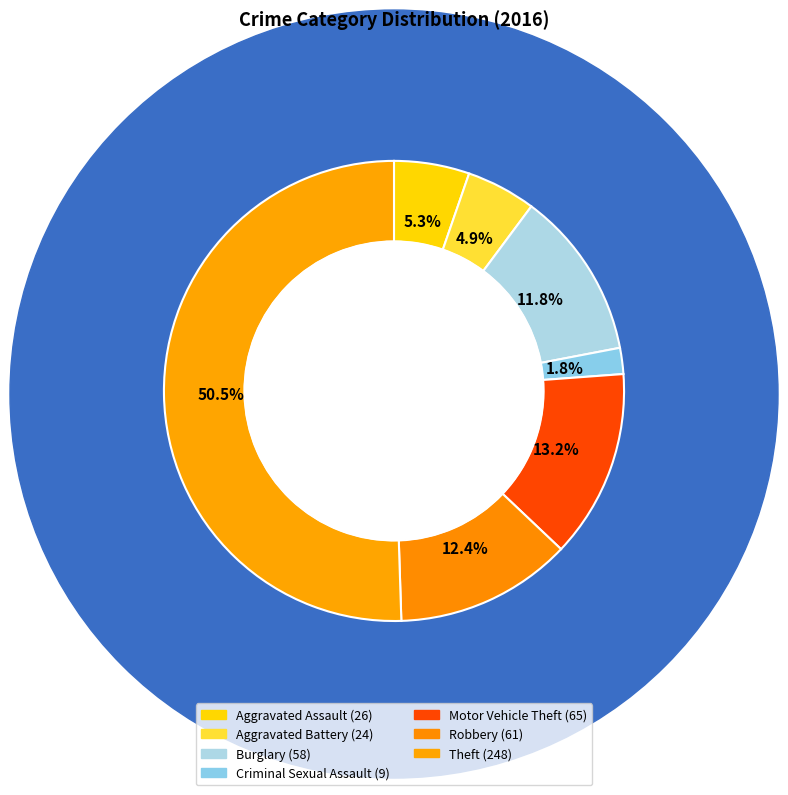

Is it true that Burglary is 5% of the pie?

False